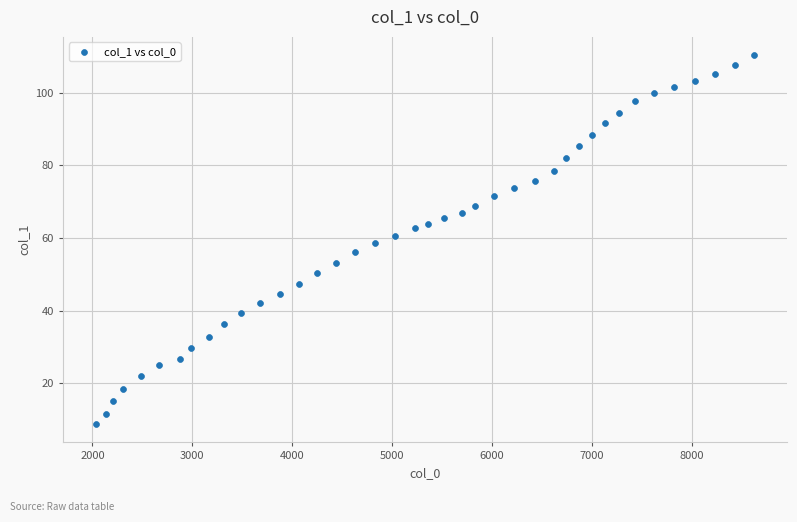

What is the range of Y values (max minus min)?

101.5